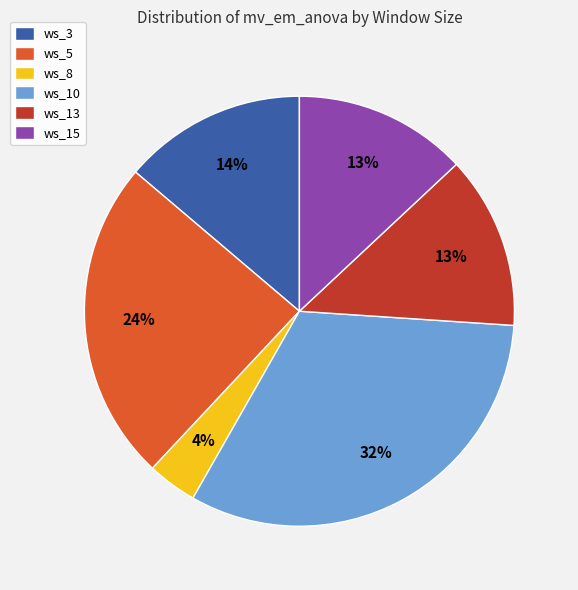

Is there a majority slice in this chart?

No